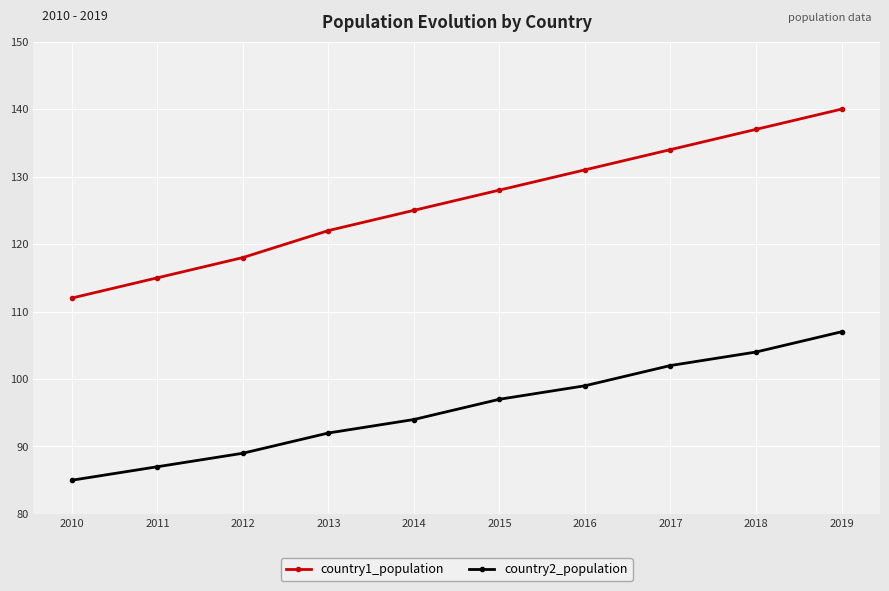

True or false: country1_population and country2_population cross at least once.

False